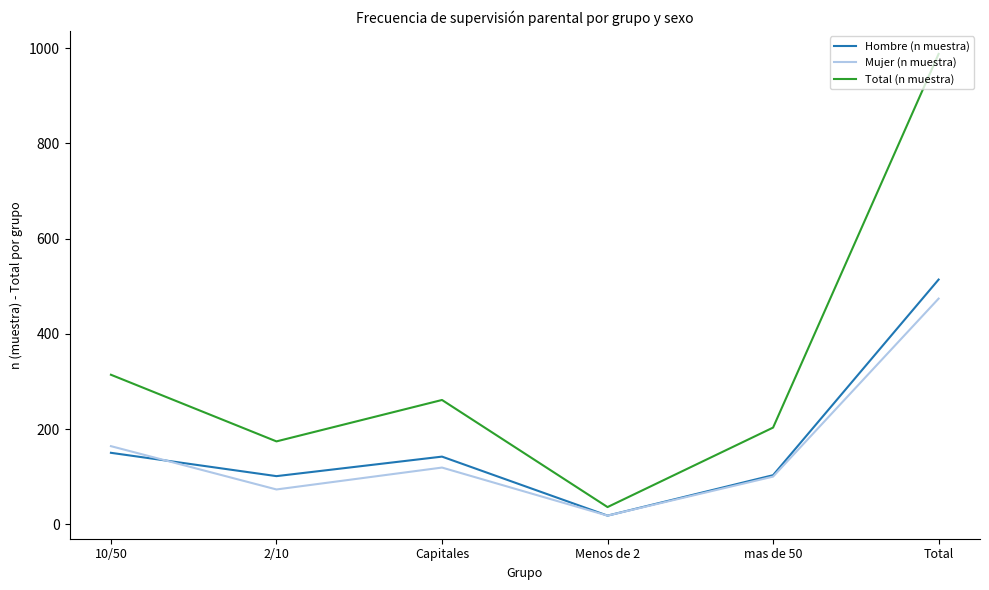

What are all the series names shown in the legend?

Hombre (n muestra), Mujer (n muestra), Total (n muestra)